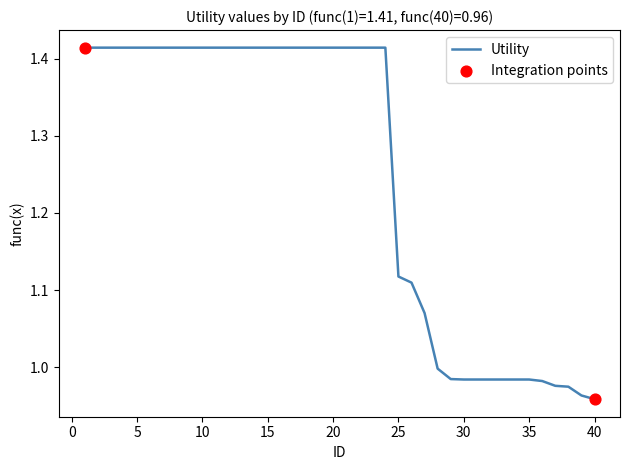

What is the difference between the maximum and minimum values?

0.5